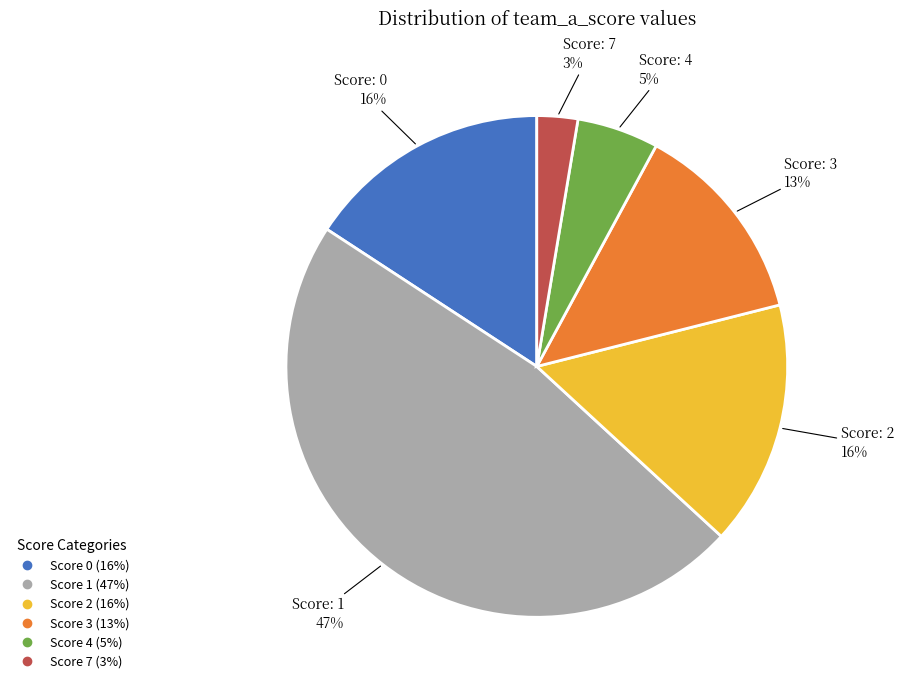

To the nearest percent, what is the average slice percentage?

17%